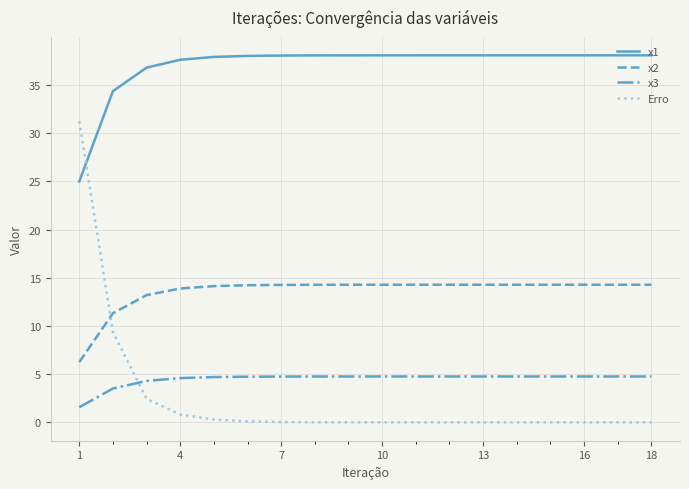

Which series has the widest spread of values?

Erro